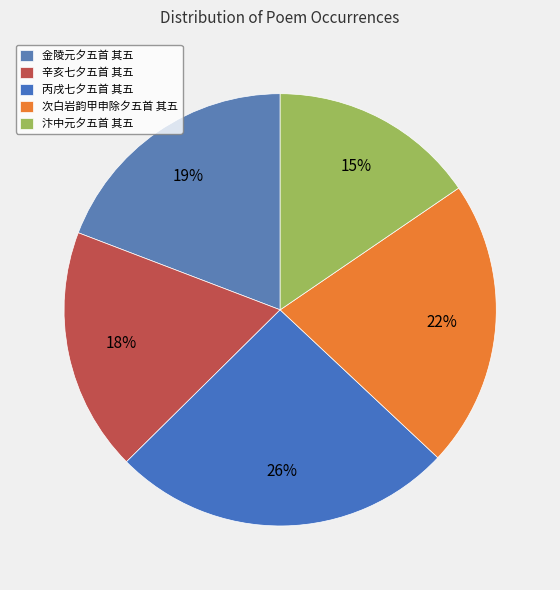

Which category has the smallest portion of the pie?

汴中元夕五首 其五